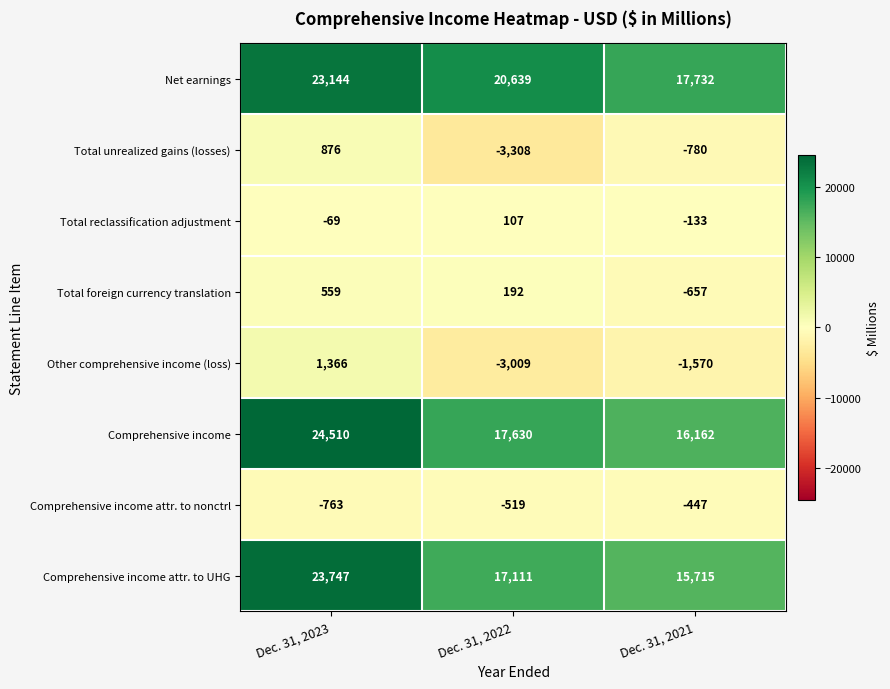

What is the difference between the Total reclassification adjustment values at Dec. 31, 2021 and Dec. 31, 2022?

240